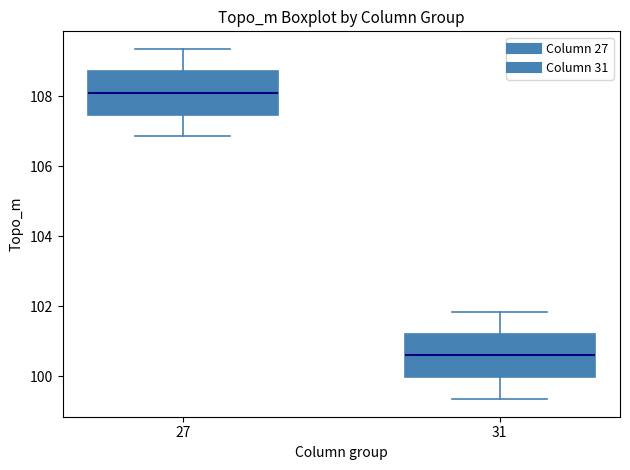

Reading left to right, read every box against the y-axis: the position of its median line, the range the box covers, and the ends of its whiskers. The values are not printed on the chart, so give them approximately, as read against the axis.

27: median 108.0, box 107.4 to 108.8, whiskers 106.8 to 109.4
31: median 100.6, box 100.0 to 101.2, whiskers 99.4 to 101.8